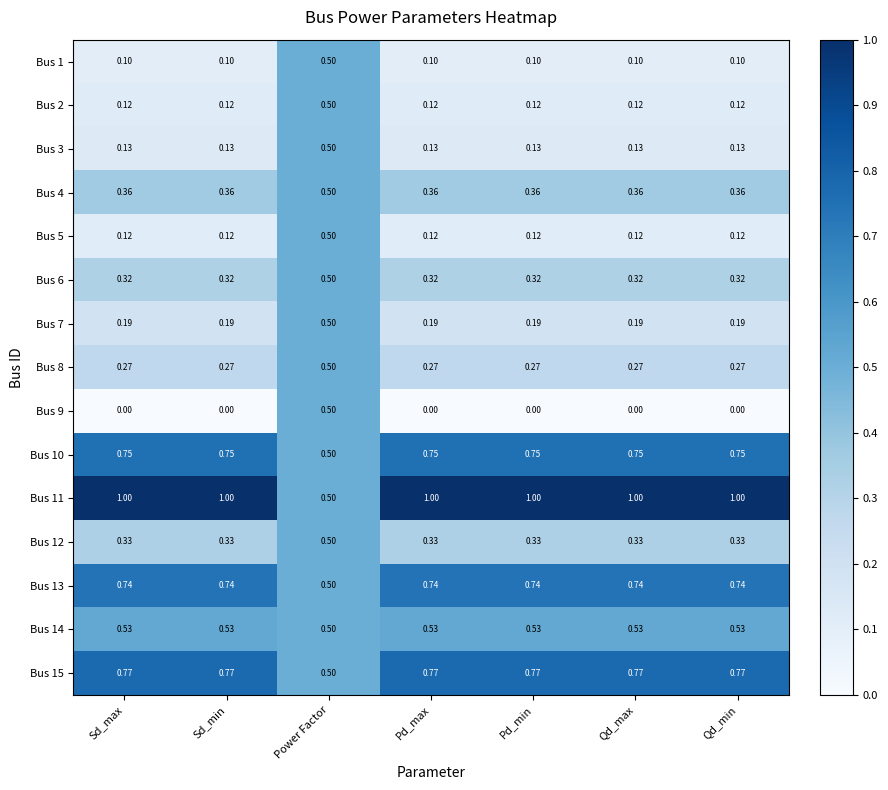

At which label does Bus 2 reach its peak?

Power Factor